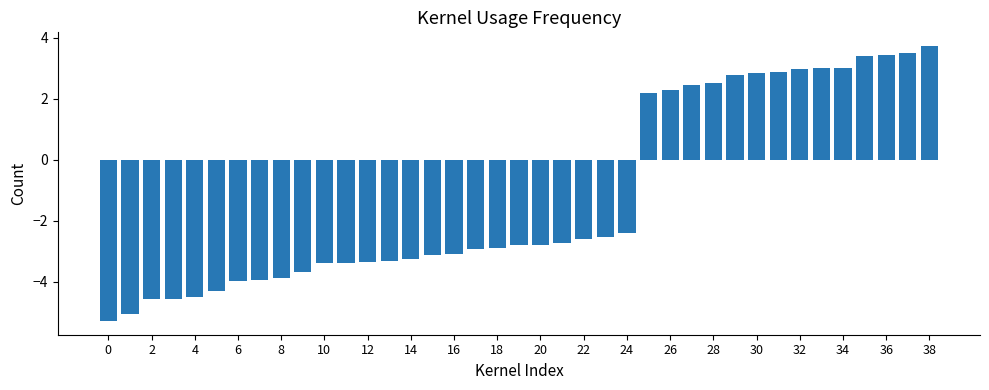

What is the sum of all values?

-47.3